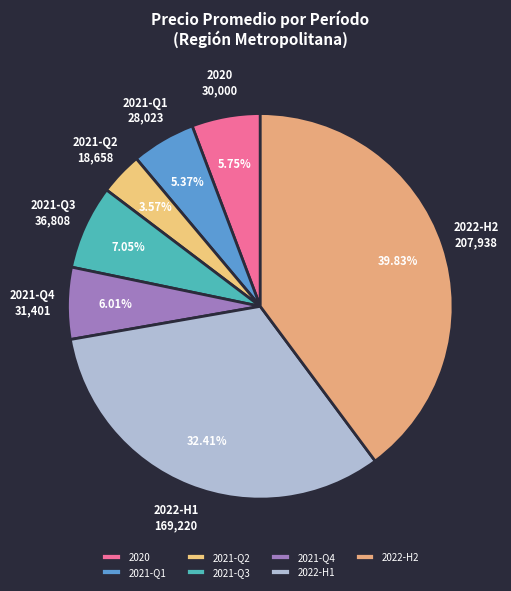

Do 2021-Q3 and 2022-H2 together represent more than half of the pie?

No